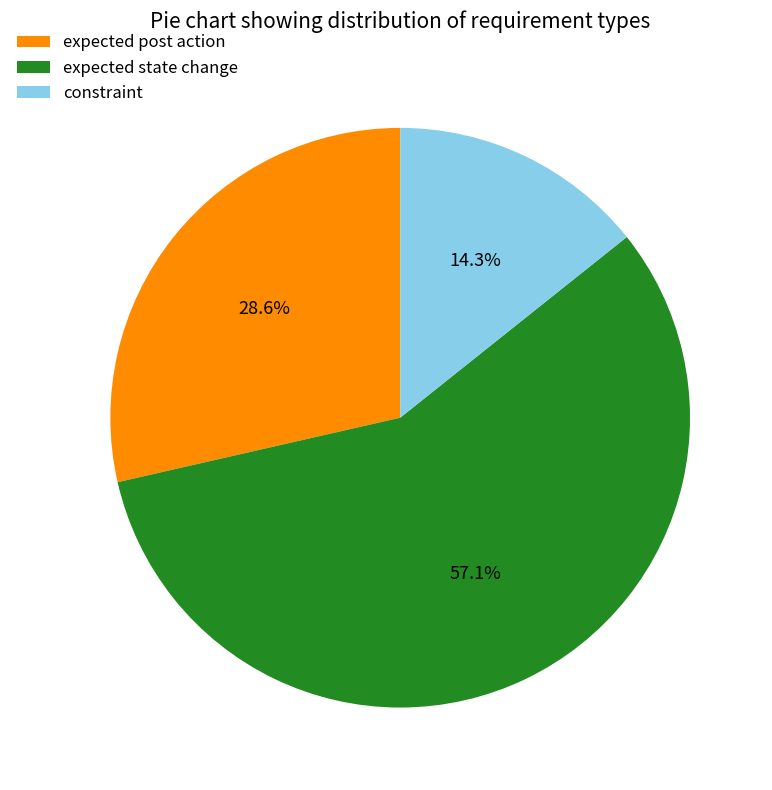

Is the sum of expected post action and expected state change greater than half?

Yes